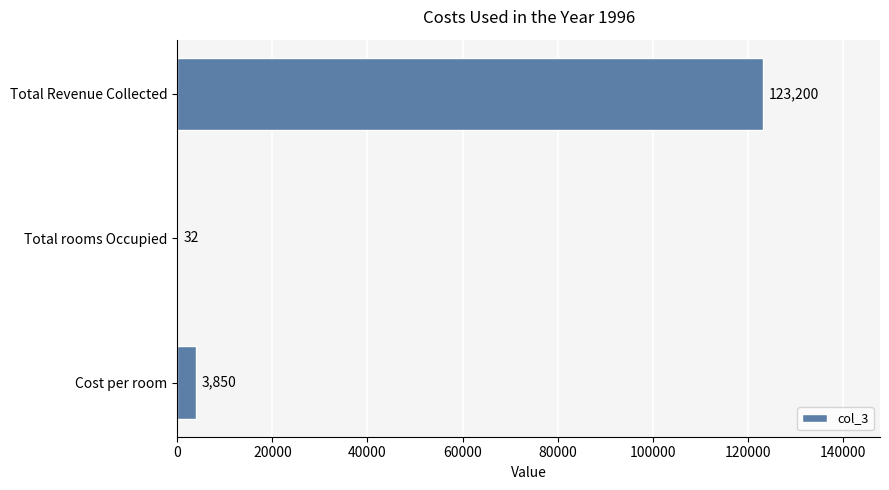

At which label is the value closest to 61616?

Cost per room